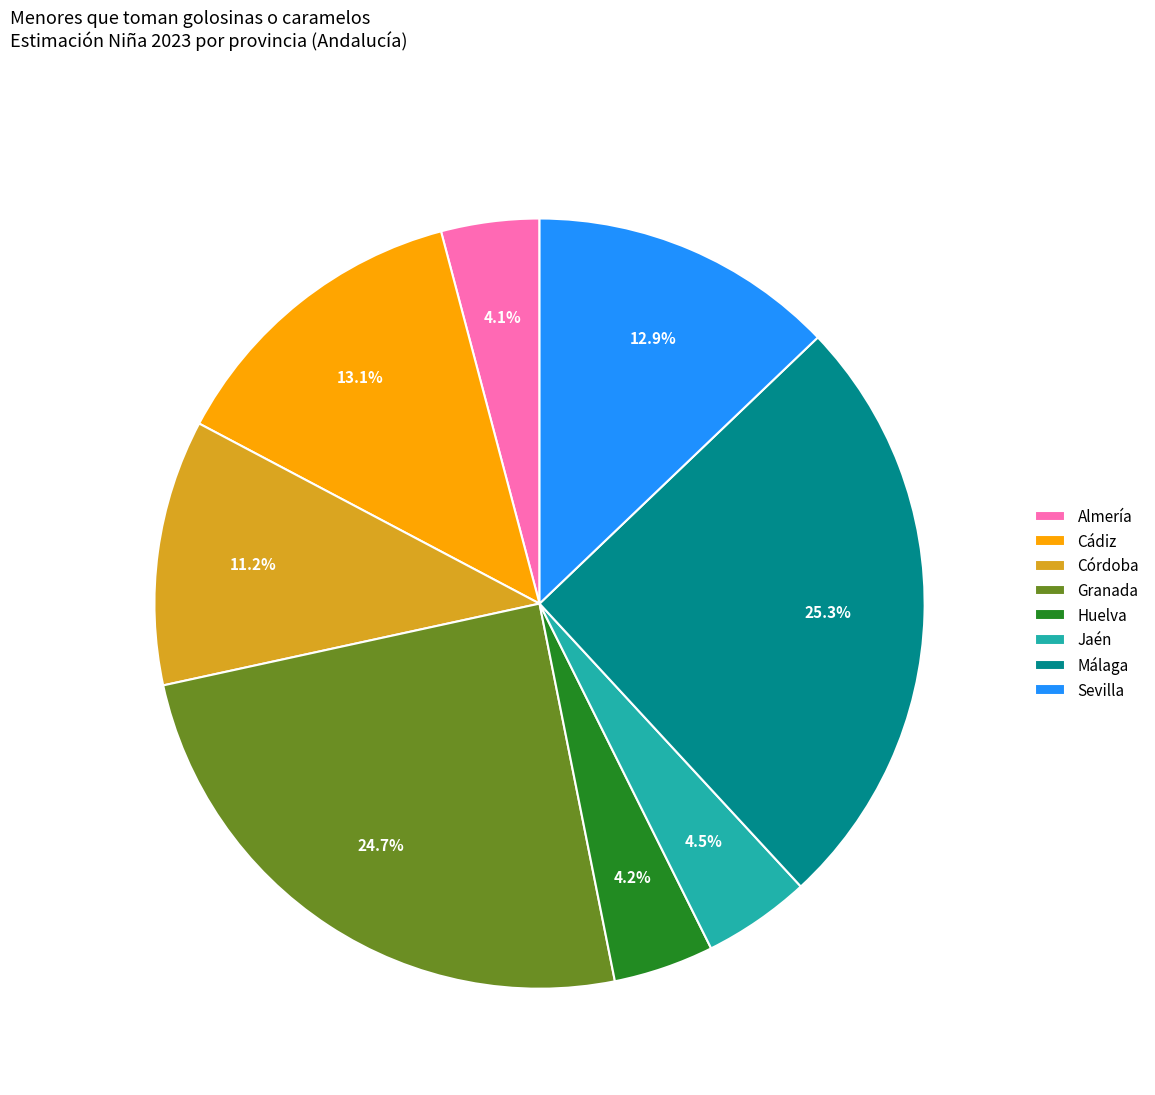

Is the sum of Cádiz and Huelva greater than half?

No